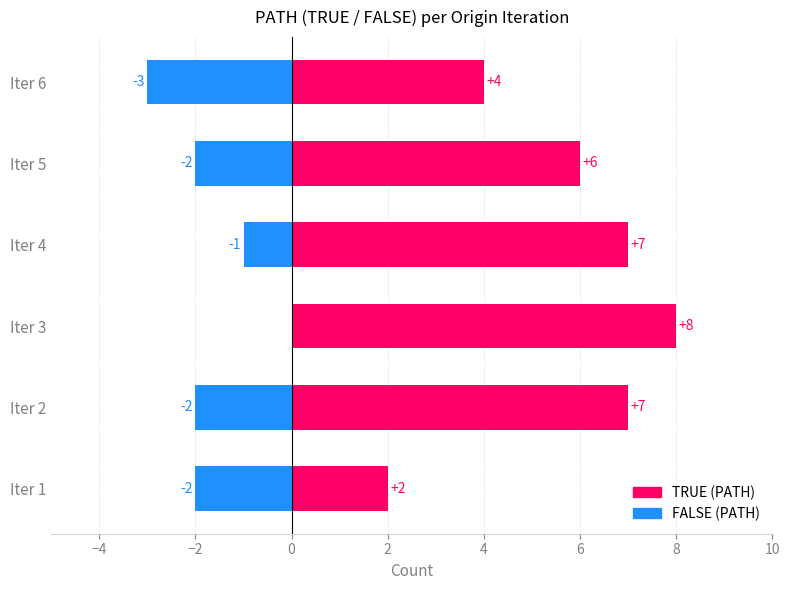

Which series changed the most between Iter 1 and Iter 5?

TRUE (PATH)